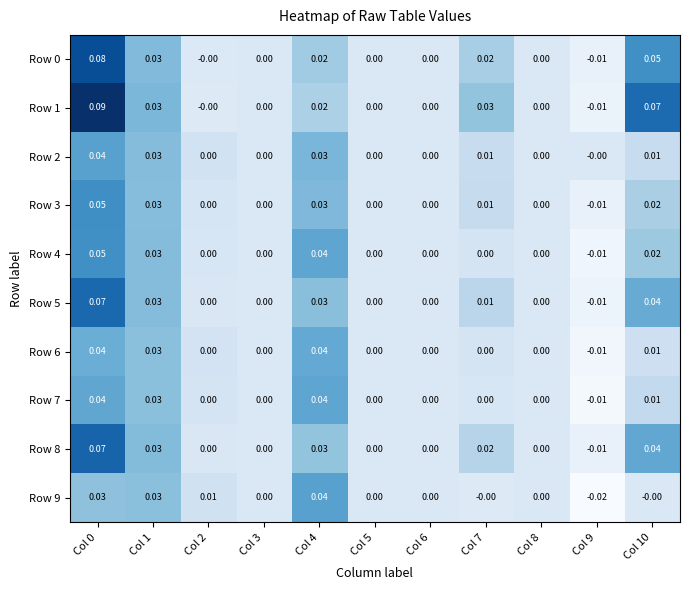

Is the value of Row 8 at Col 9 greater than the value of Row 1 at Col 7?

No